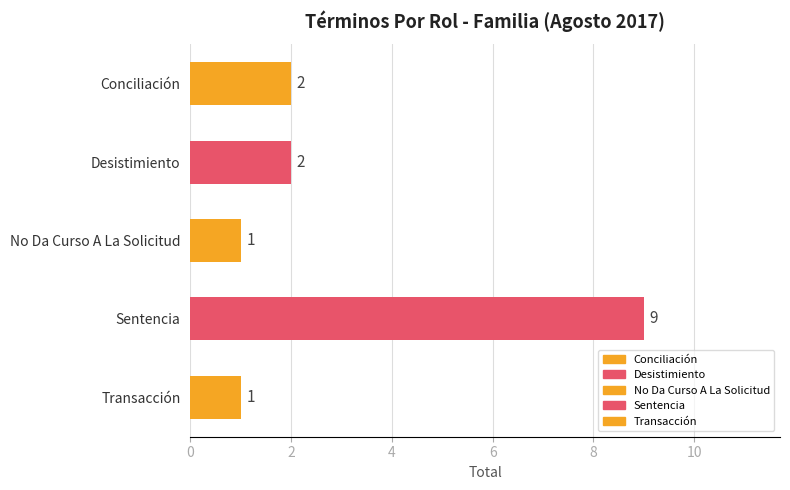

Reading top to bottom, transcribe all the data shown in this chart.

Conciliación=2	Desistimiento=2	No Da Curso A La Solicitud=1	Sentencia=9	Transacción=1